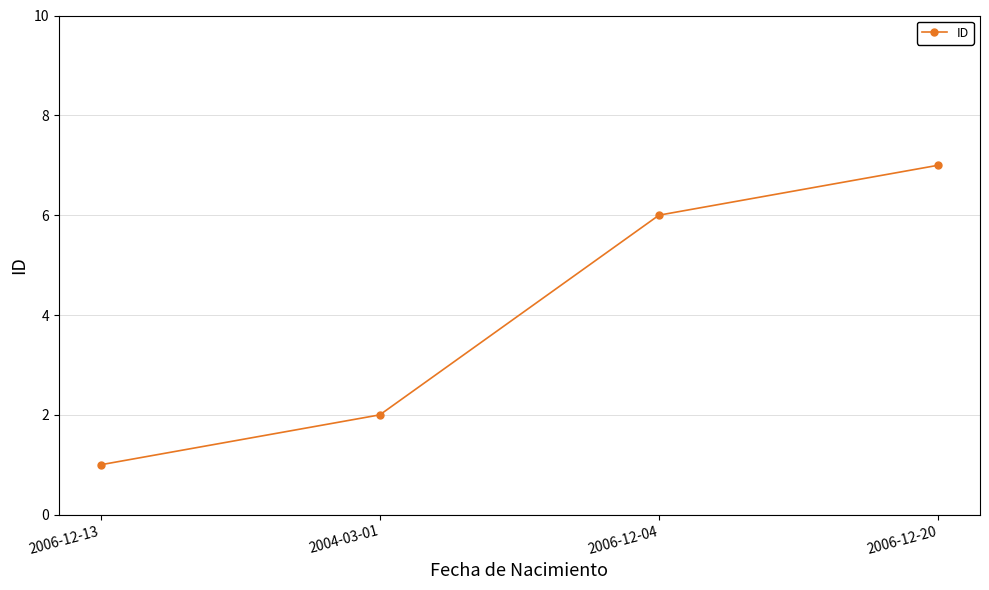

Which category has the highest value across all series?

2006-12-20